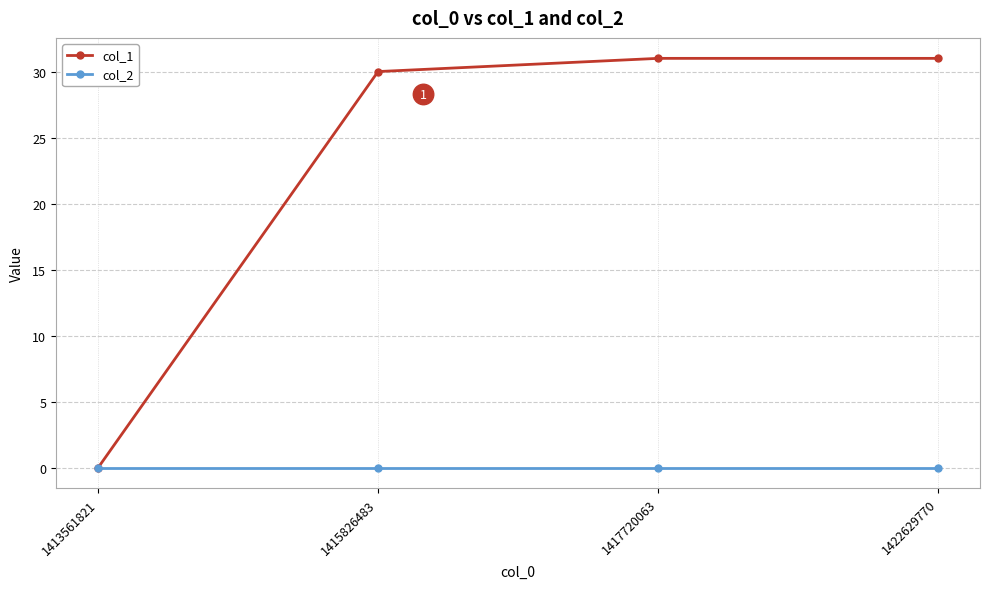

Which series has the largest total across all categories?

col_1